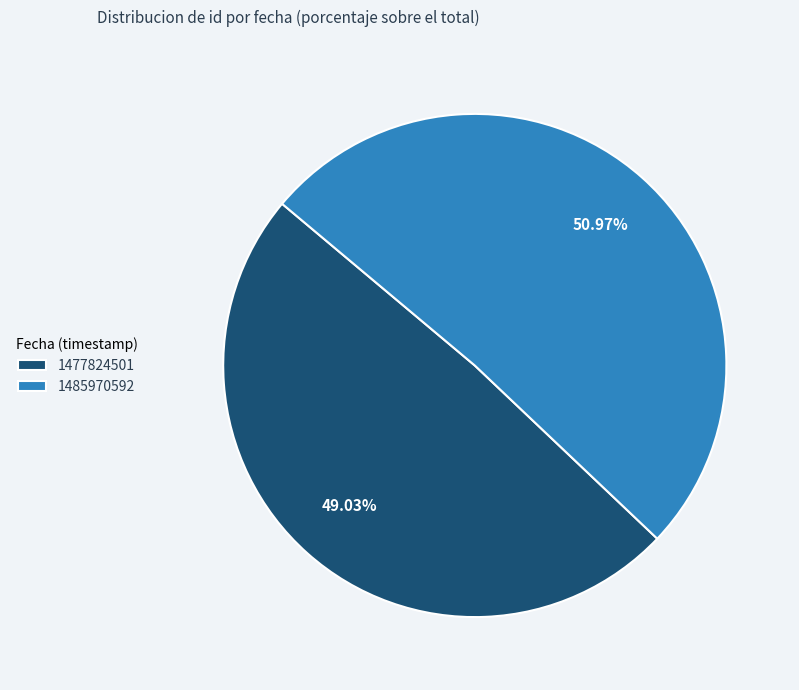

Combined, do 1485970592 and 1477824501 account for over 50%?

Yes